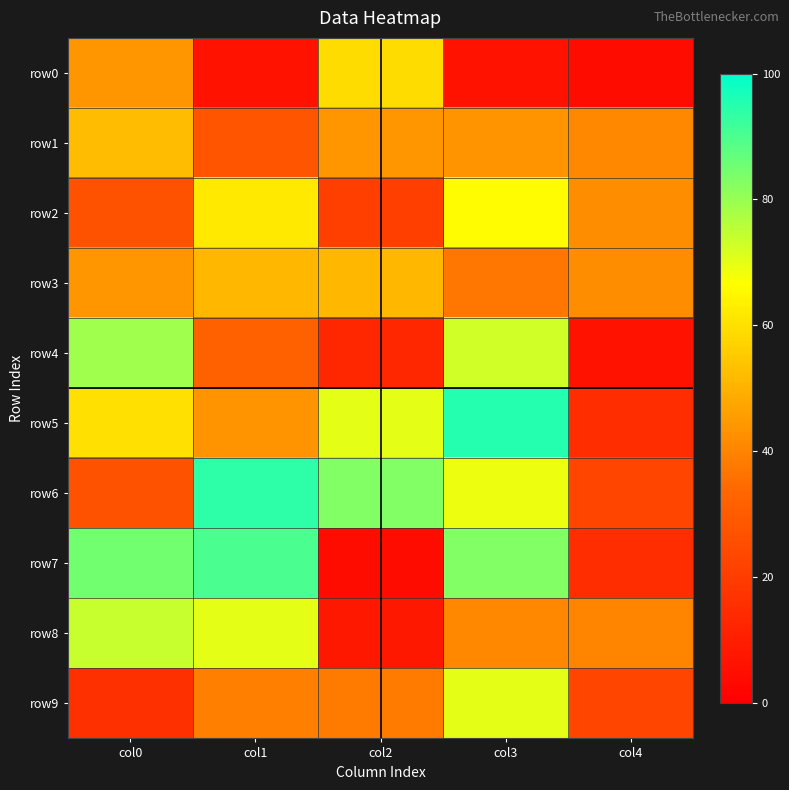

Between col4 and col2, which is larger?

col2